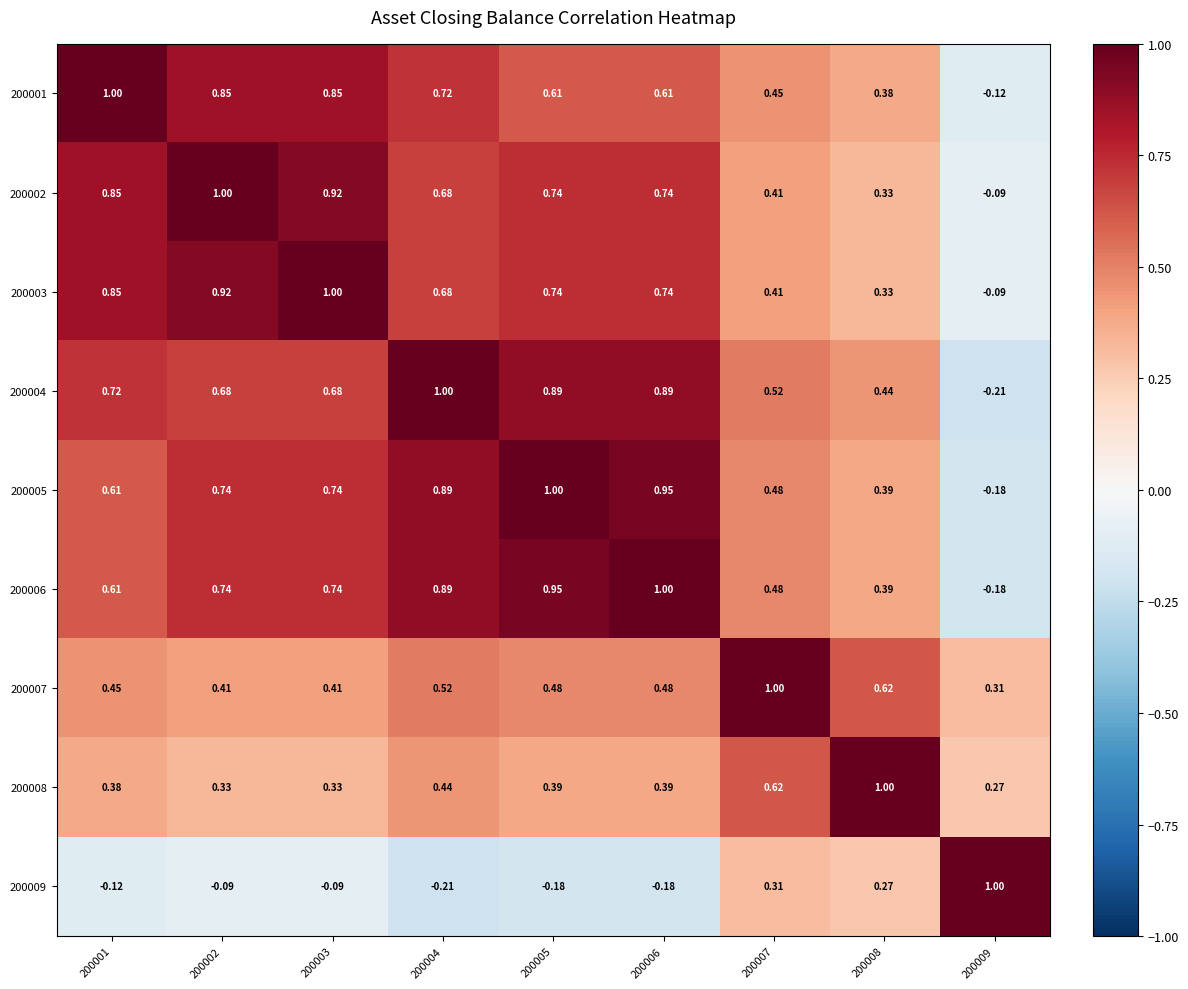

How many data points in 200003 are above 0?

8